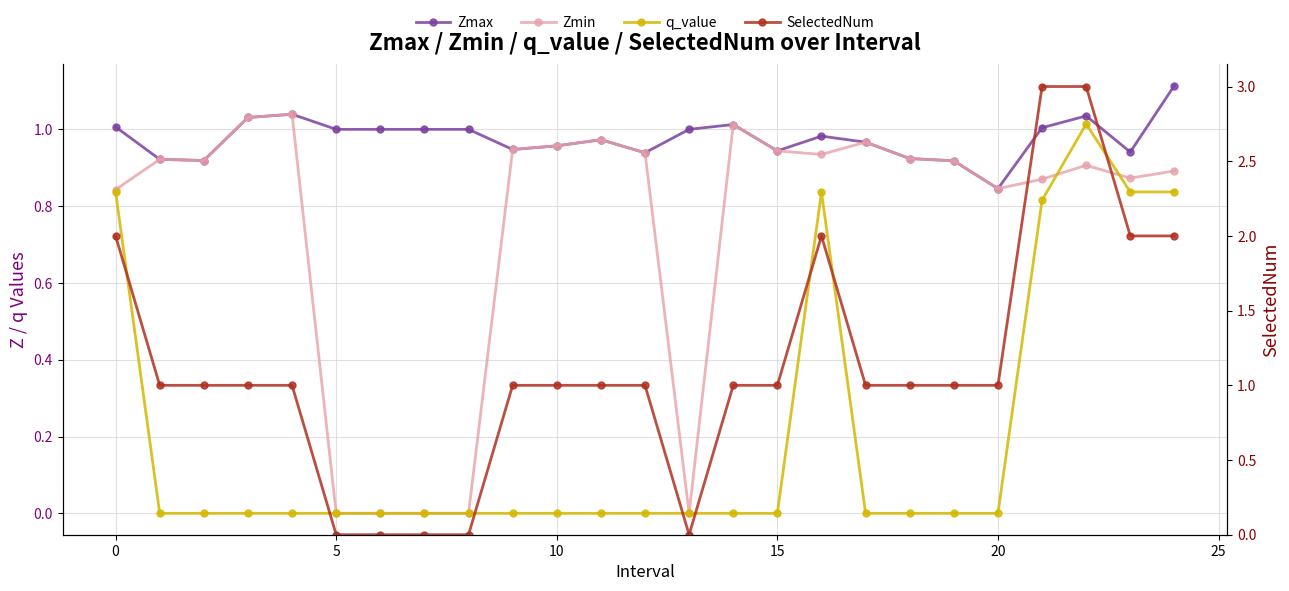

Which series has the widest spread of values?

SelectedNum